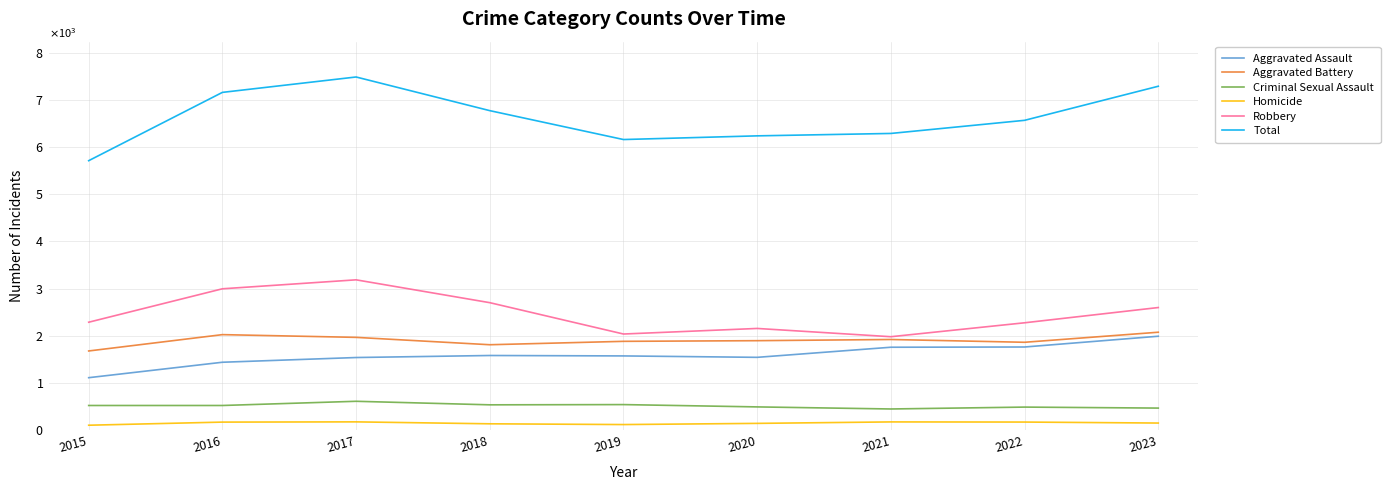

Where does the Aggravated Battery series first go above 1897?

2016